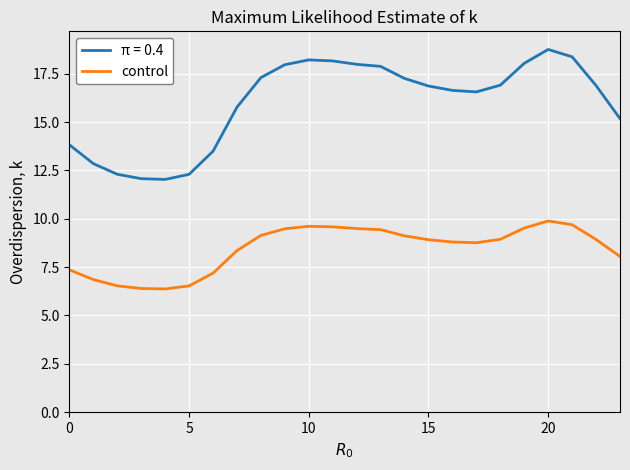

Which series has the widest spread of values?

π = 0.4